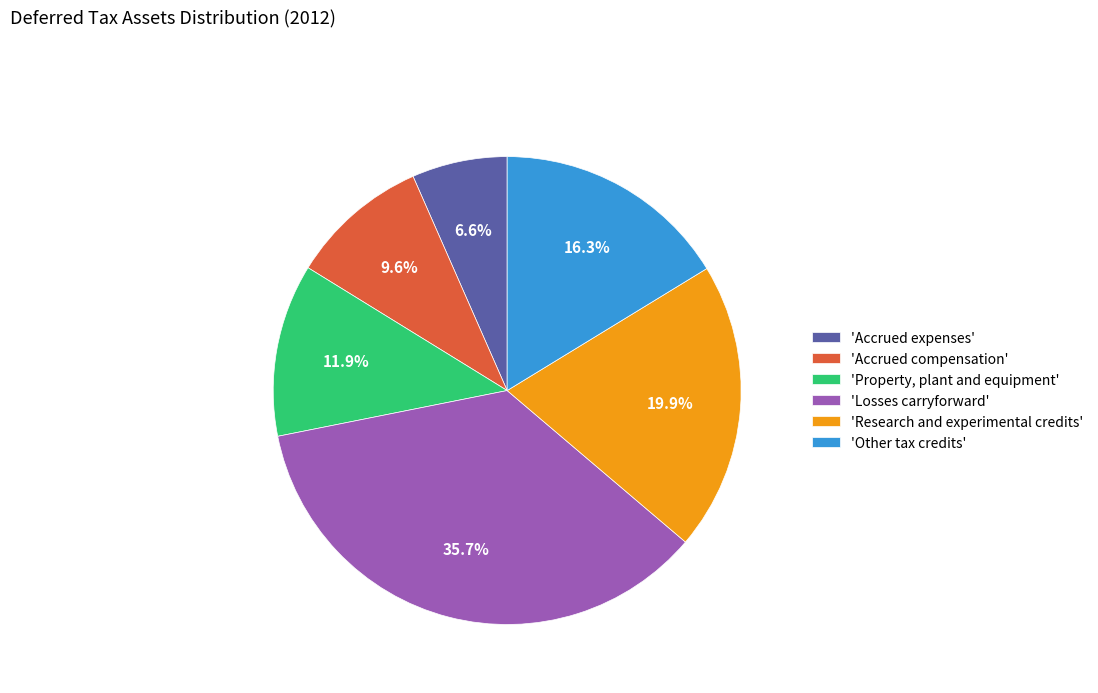

Does 'Accrued expenses' account for over 50% of the chart?

No